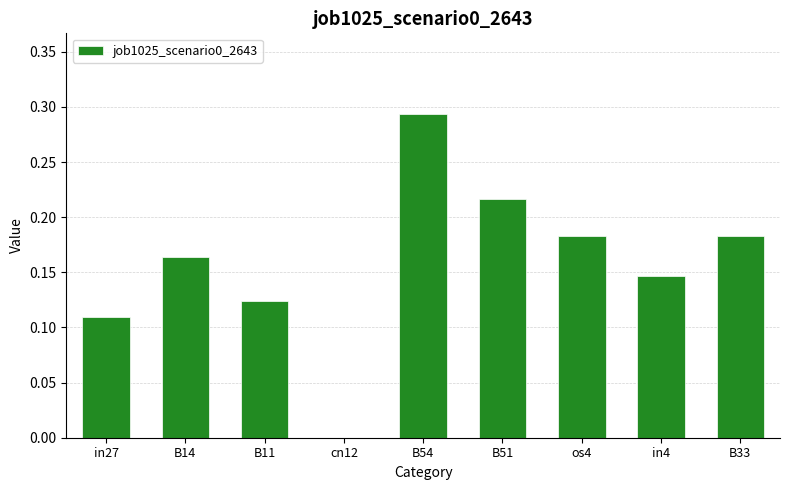

Which has a higher value, in4 or in27?

in4